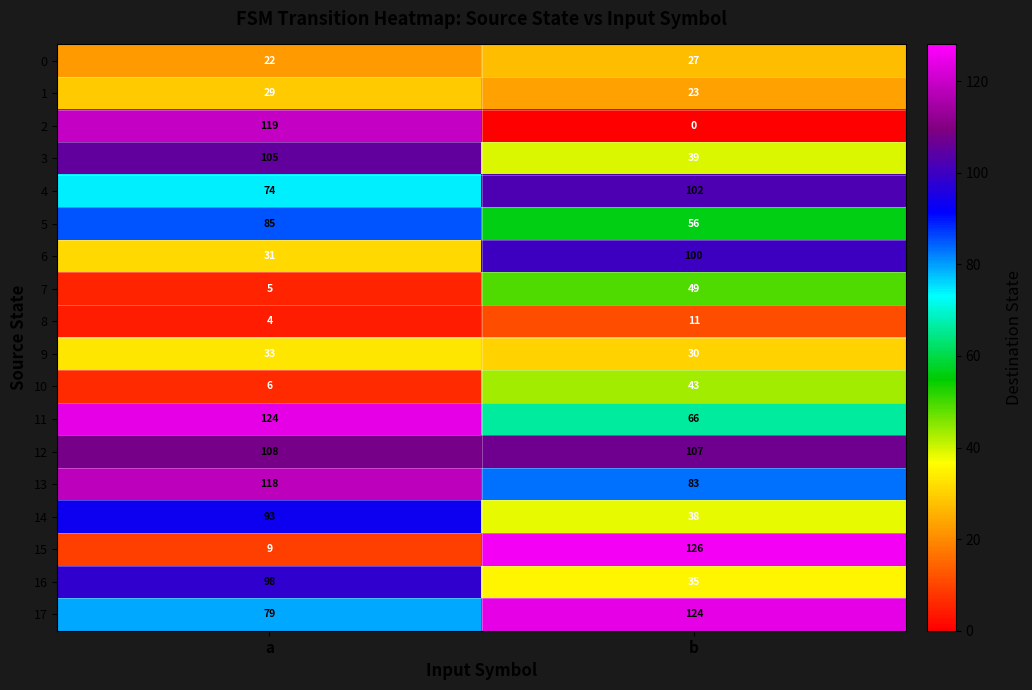

Count the number of data series in this chart.

18